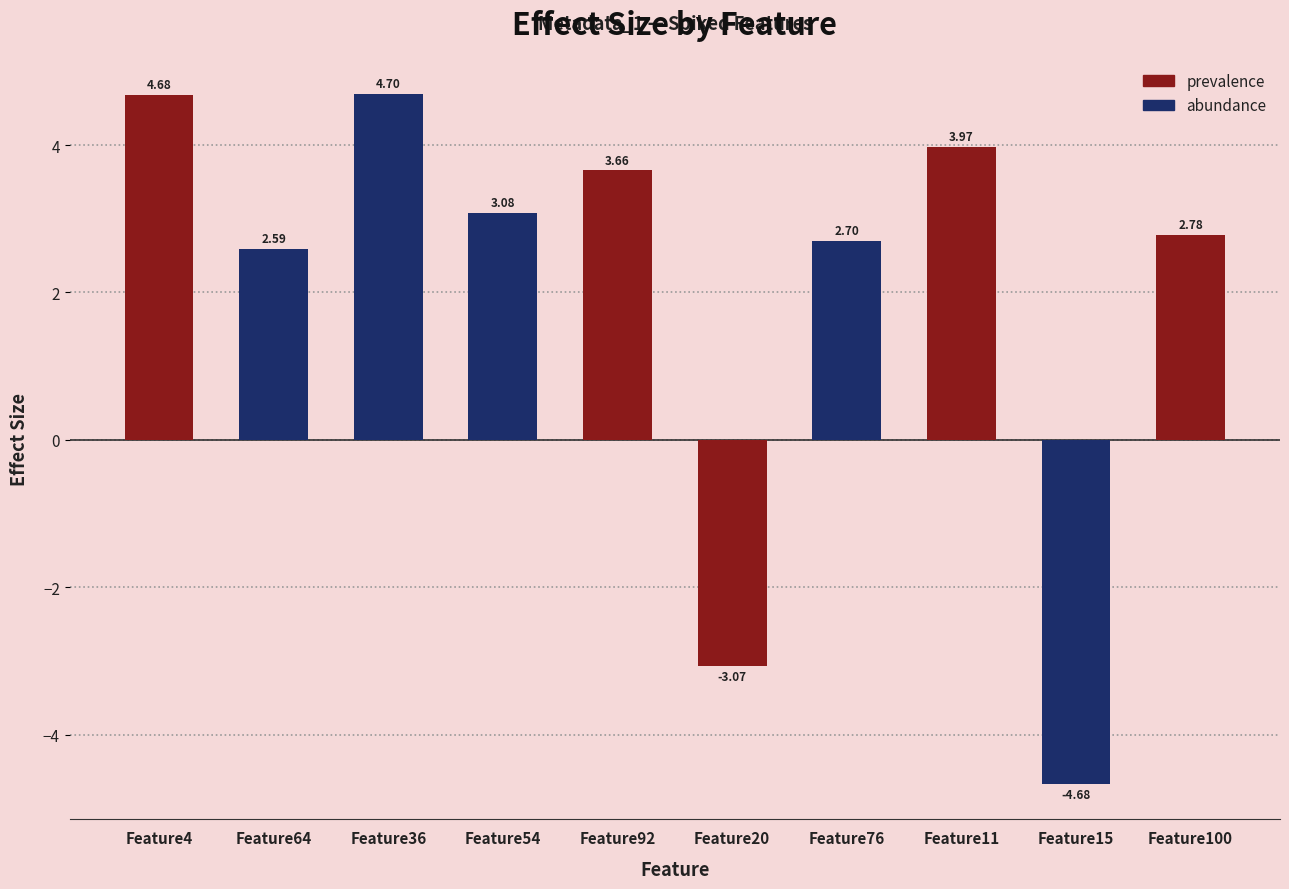

At which category does the chart reach its peak across all series?

Feature36